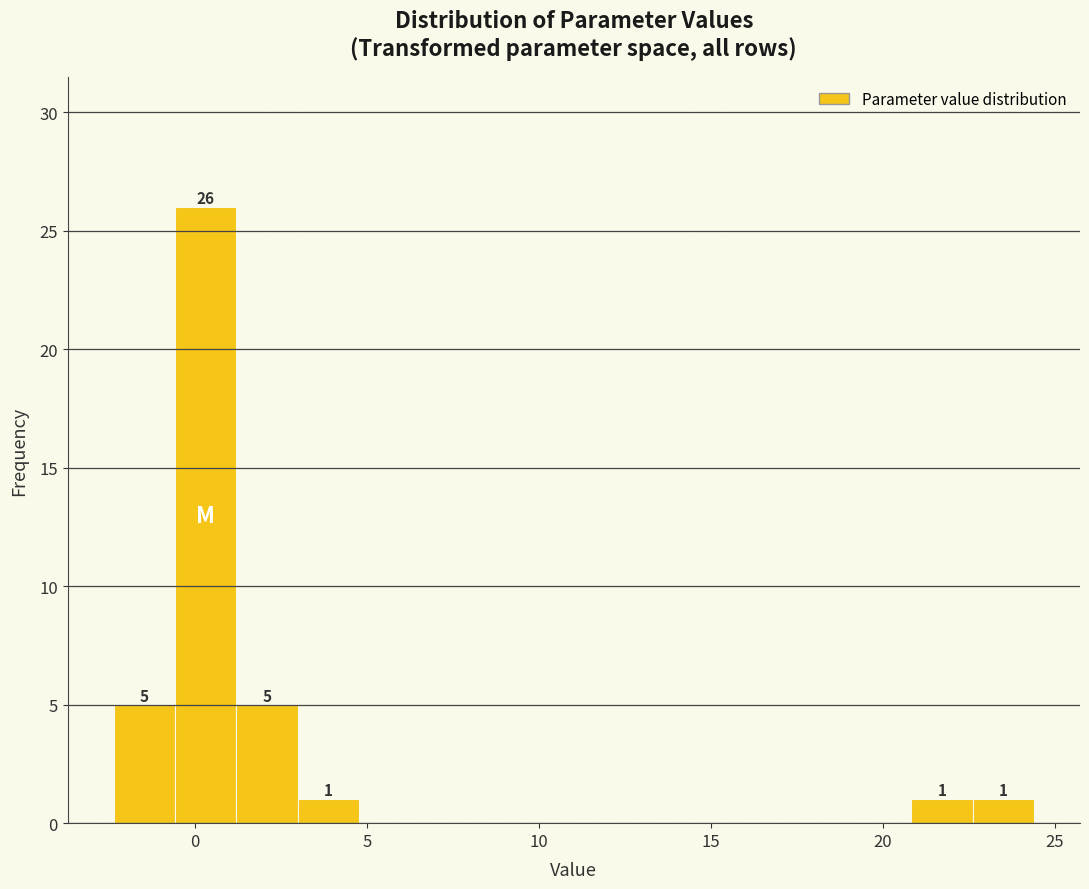

Around what value on the x-axis is the tallest bar? Give the approximate position of its centre, as read against the axis.

0.5